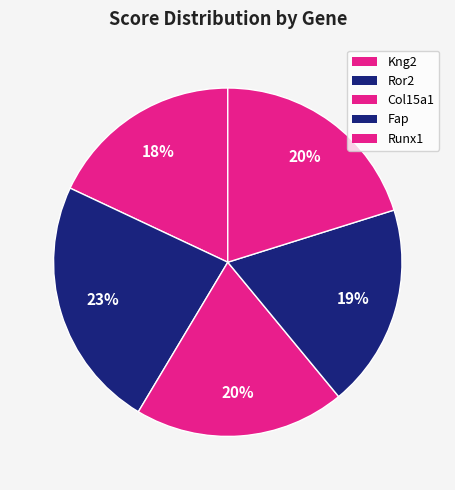

The Ror2 slice represents 37% of the pie. True or false?

False